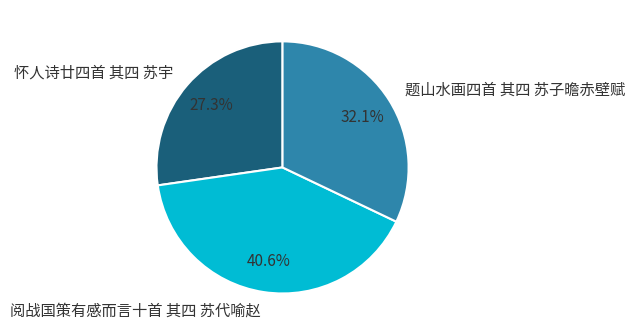

Do 怀人诗廿四首 其四 苏宇 and 题山水画四首 其四 苏子曕赤壁赋 together represent more than half of the pie?

Yes